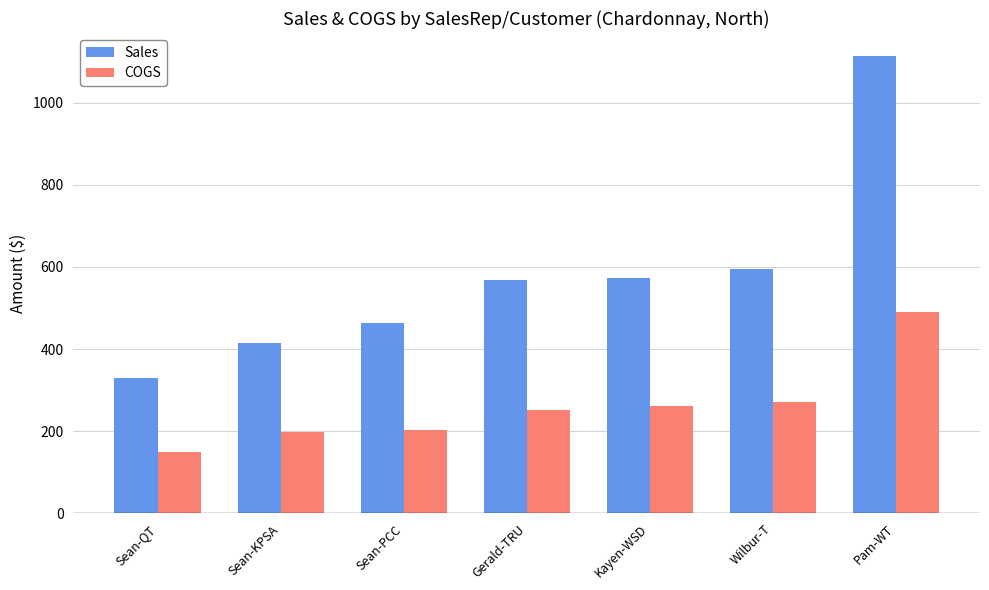

How many data points in COGS are above 250?

4